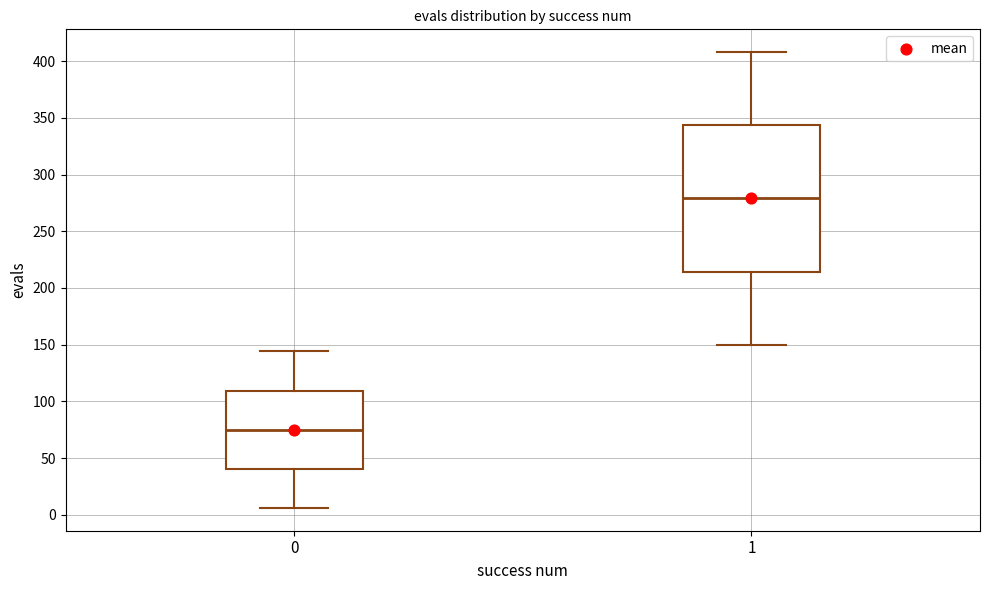

Which box is the tallest, from its lower edge to its upper edge?

1